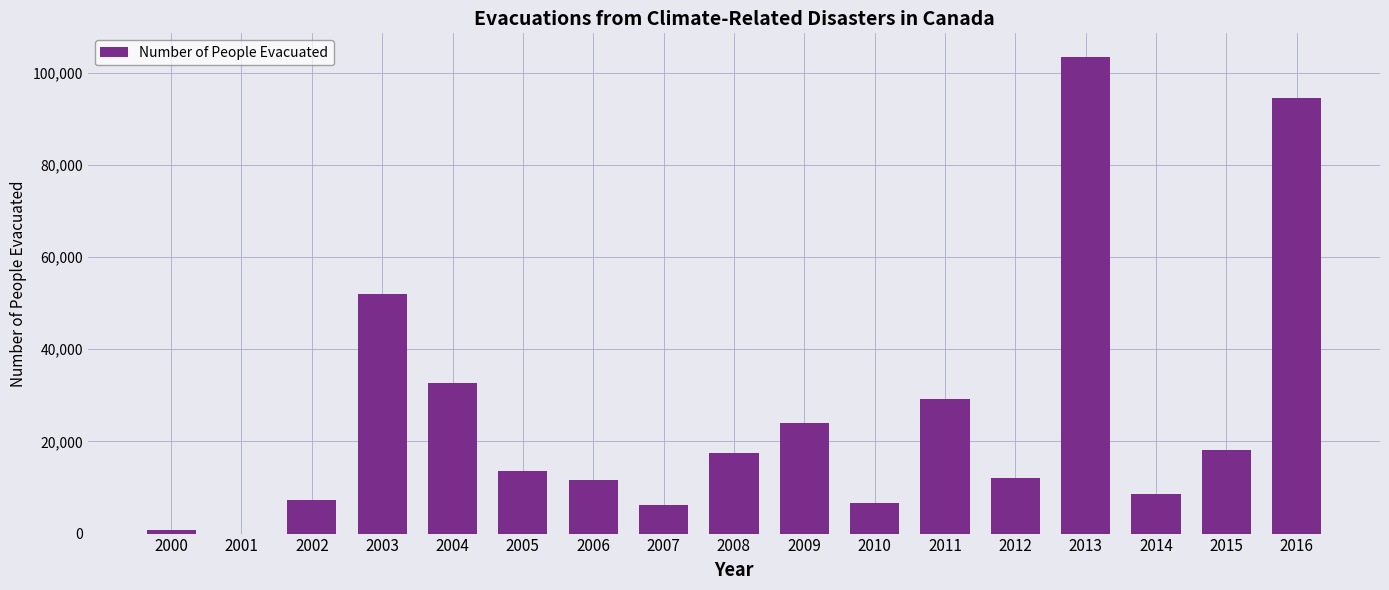

Count the number of data series in this chart.

1